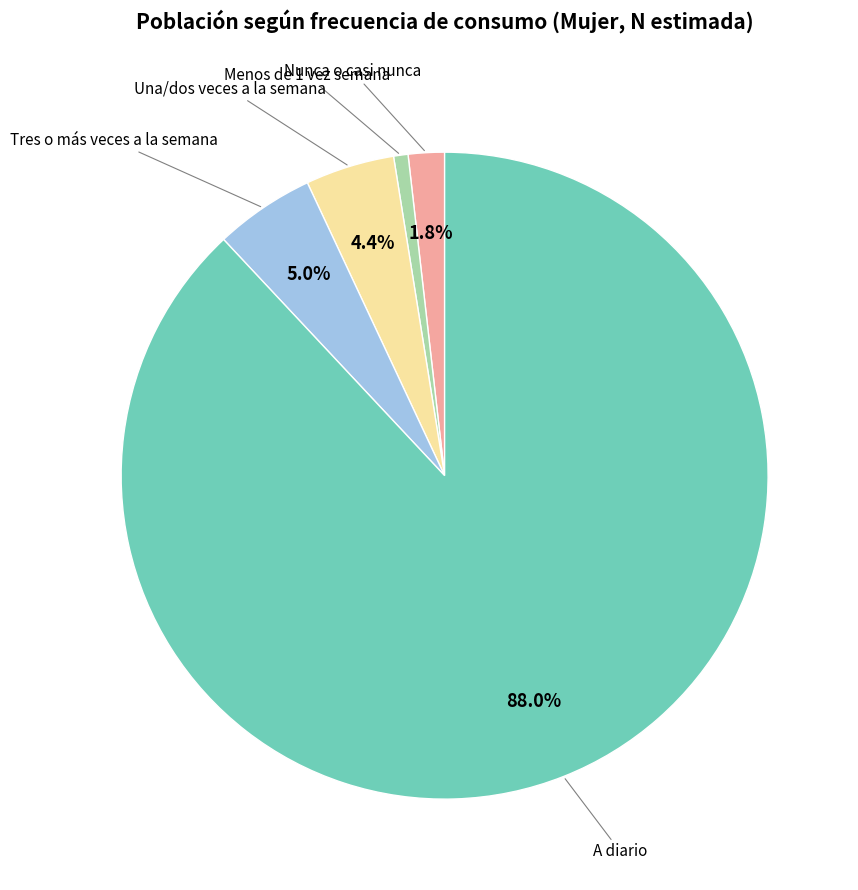

Which category has the smallest portion of the pie?

Menos de 1 vez semana